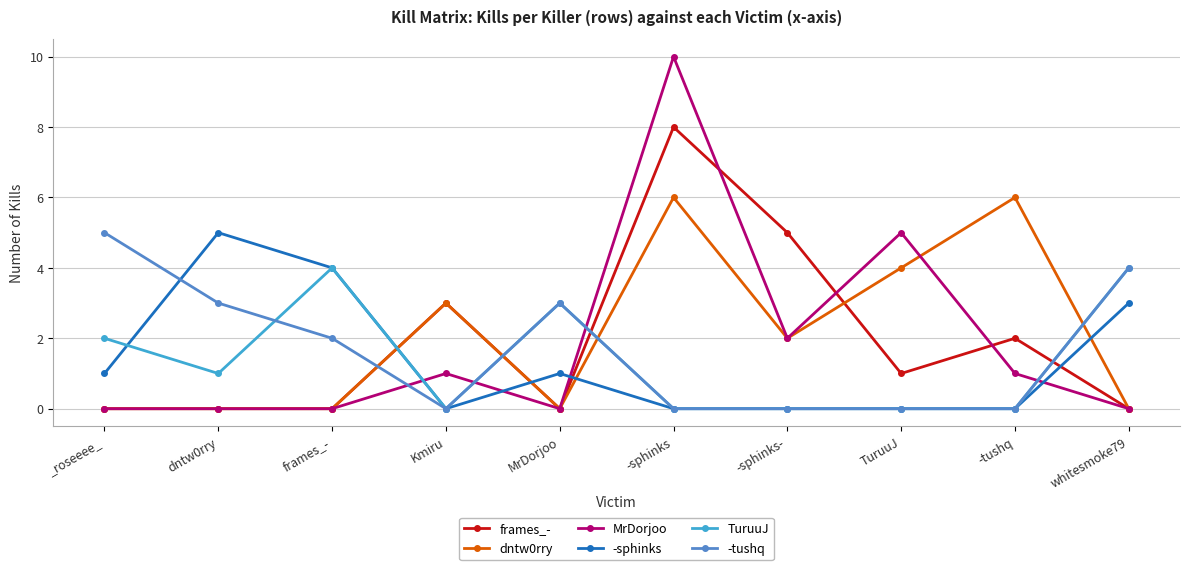

At which category is the sum across all series the highest?

-sphinks